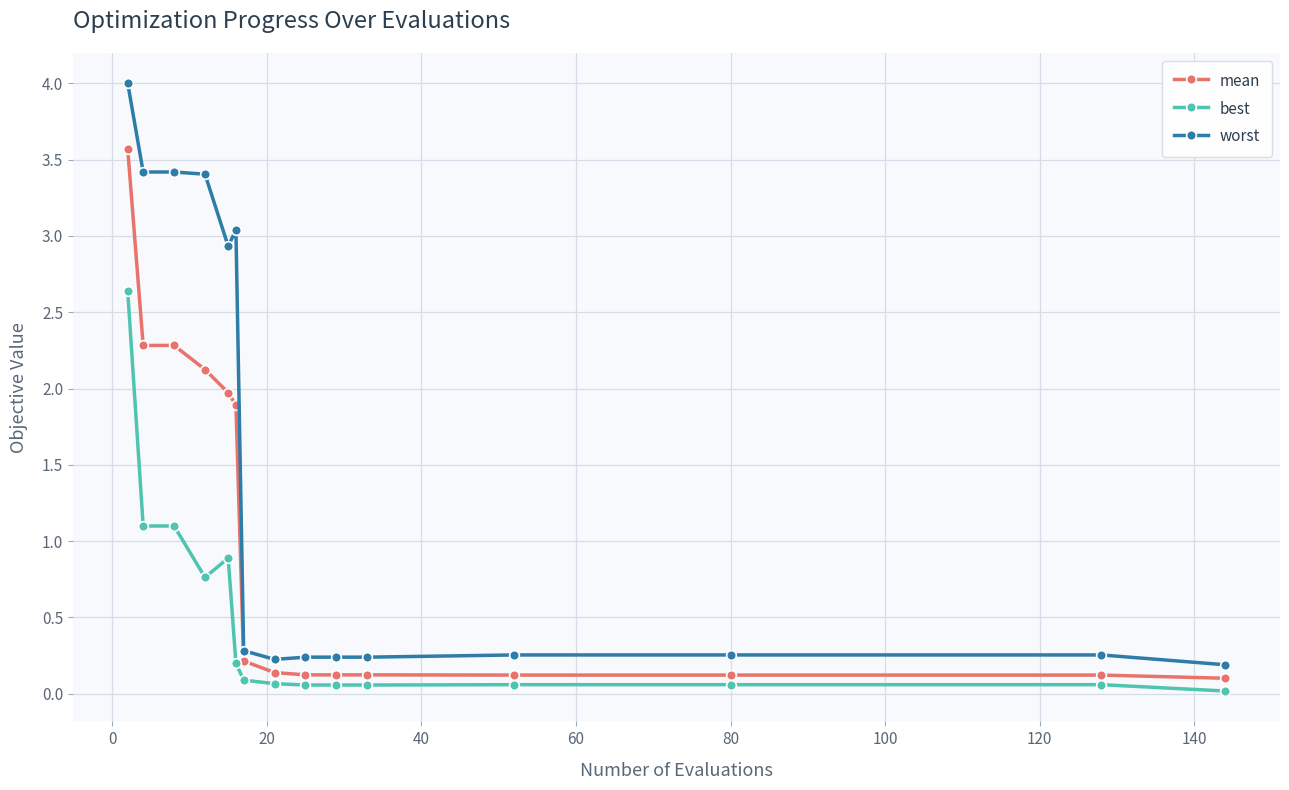

List the series in order of their peak value, lowest first.

best, mean, worst